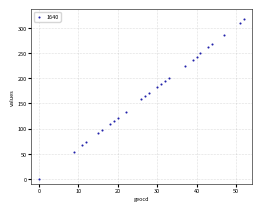

What is the range of X values (max minus min)?

52